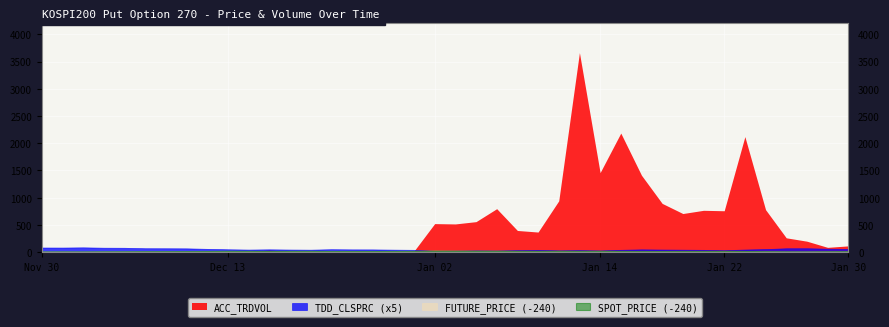

True or false: TDD_CLSPRC and FUTURE_PRICE cross at least once.

False